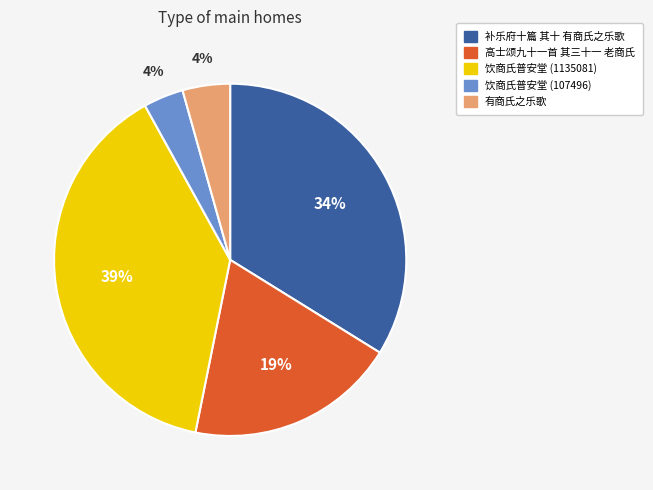

Does 饮商氏普安堂 (107496) account for over 50% of the chart?

No